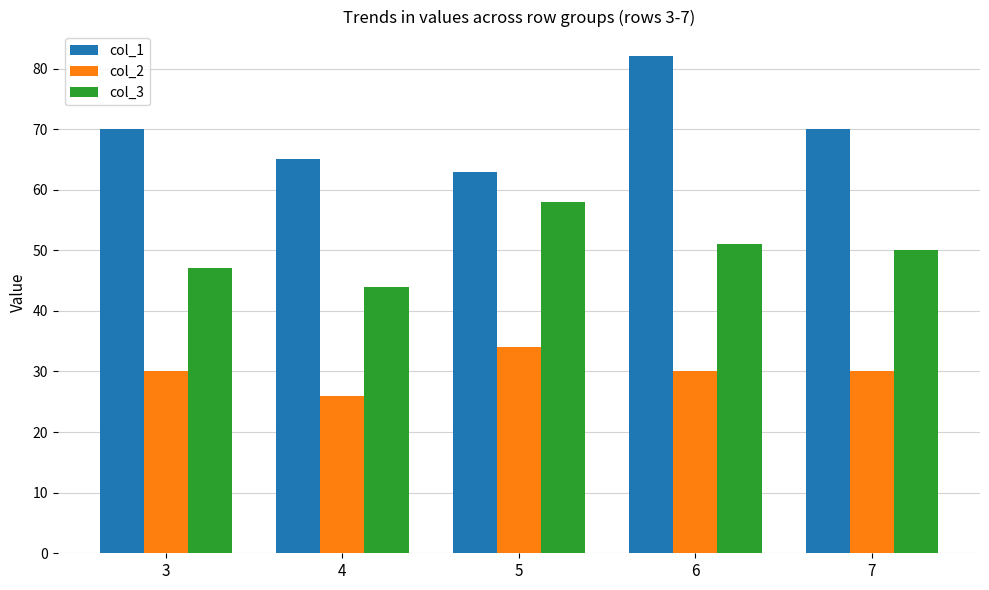

What is the approximate value of col_2 at 4?

26